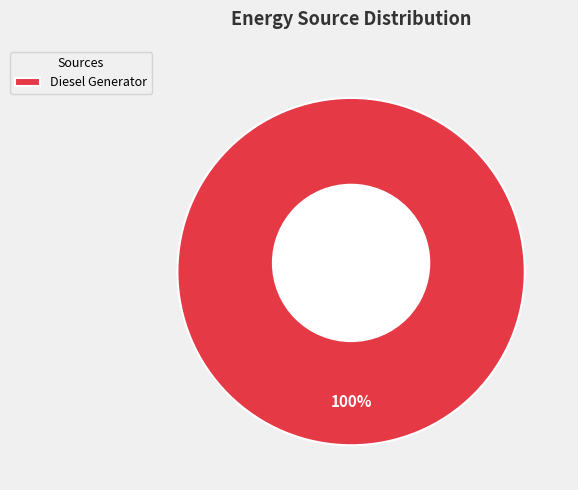

Which slice is the largest?

Diesel Generator